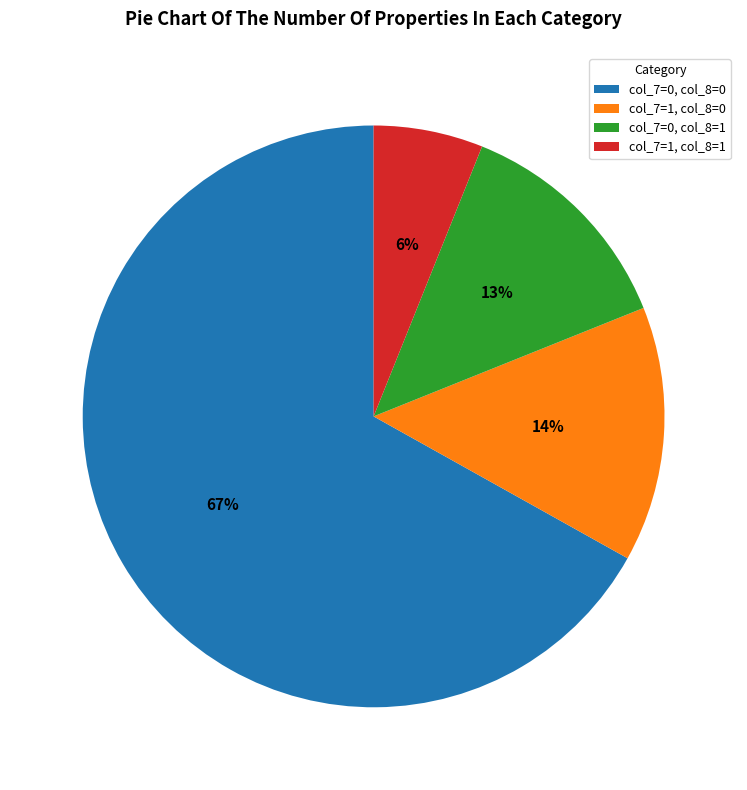

Between col_7=1, col_8=0 and col_7=0, col_8=1, which is larger?

col_7=1, col_8=0